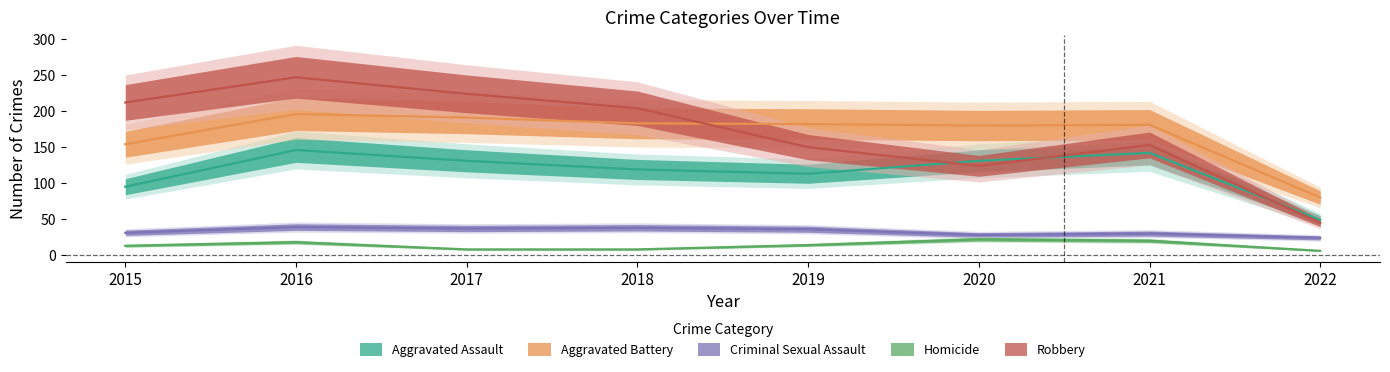

True or false: Aggravated Battery and Criminal Sexual Assault cross at least once.

False